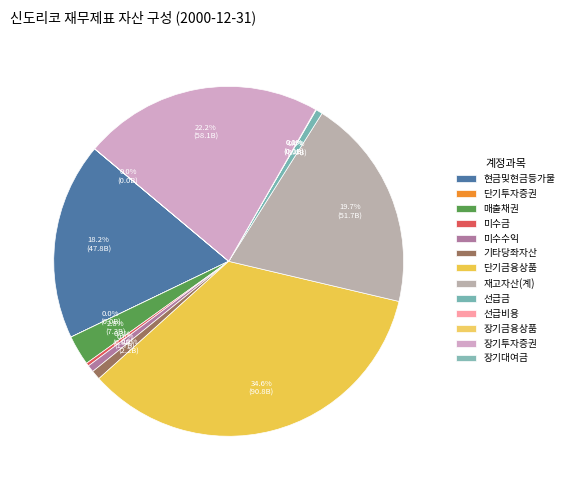

Combined, what portion of the pie is 단기투자증권 and 단기금융상품?

34.6%